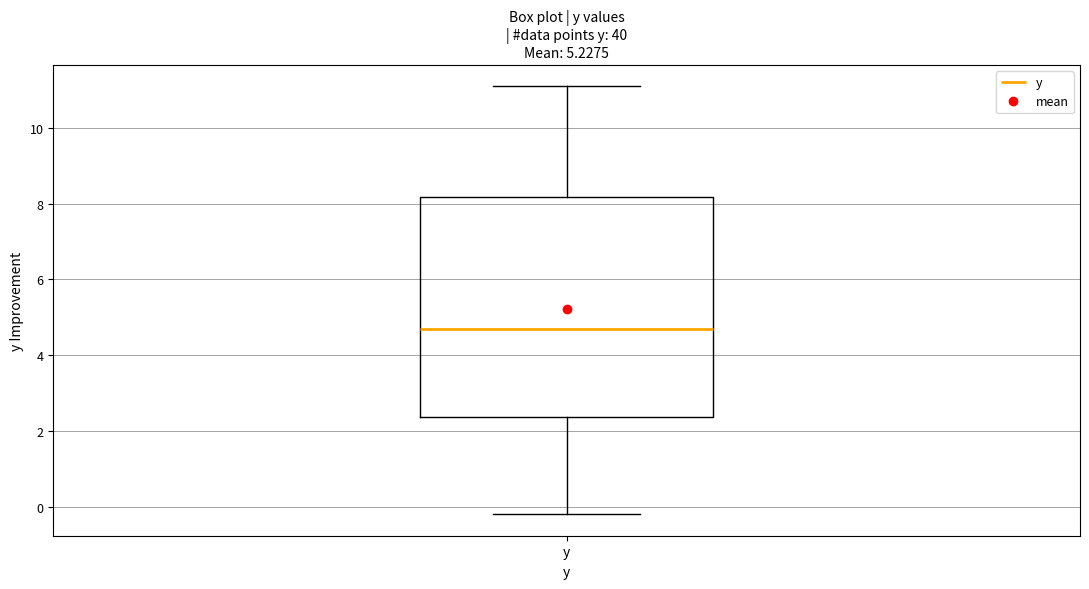

Read this box plot against the y-axis: the position of the median line, the range covered by the box, and the ends of both whiskers. The values are not printed on the chart, so give them approximately, as read against the axis.

median 4.8, box 2.4 to 8.2, whiskers -0.2 to 11.2